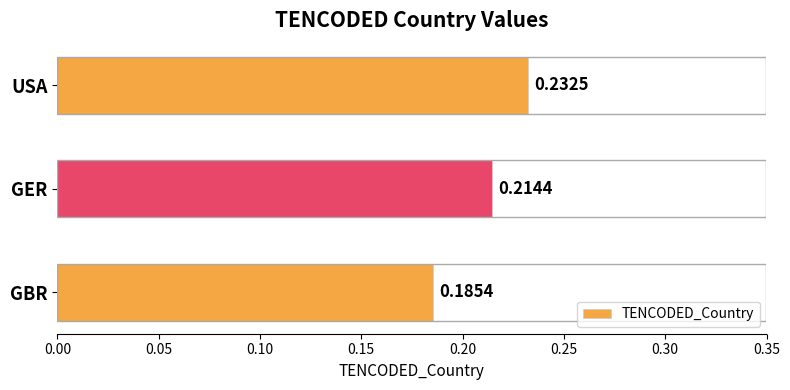

List the labels in order of value, smallest first.

GBR, GER, USA